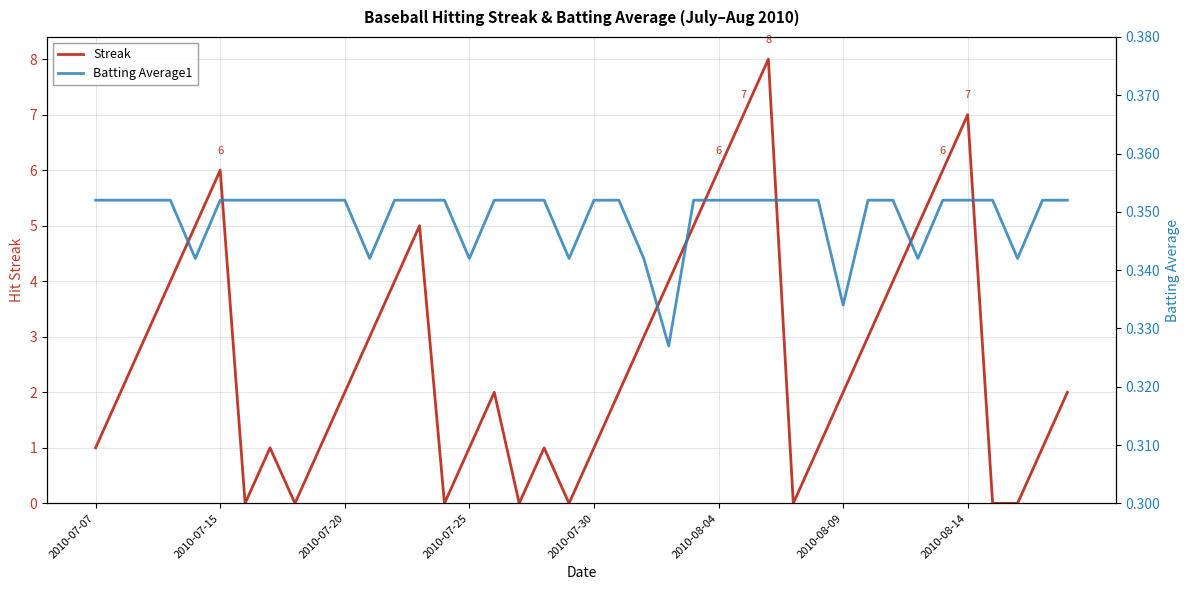

How many interior local valleys does the Batting Average1 series have?

8